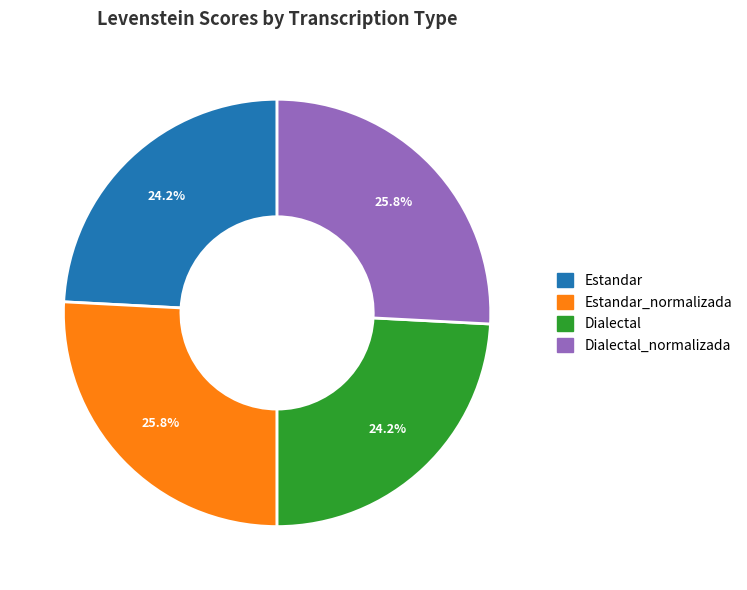

How many slices are in this pie chart?

4